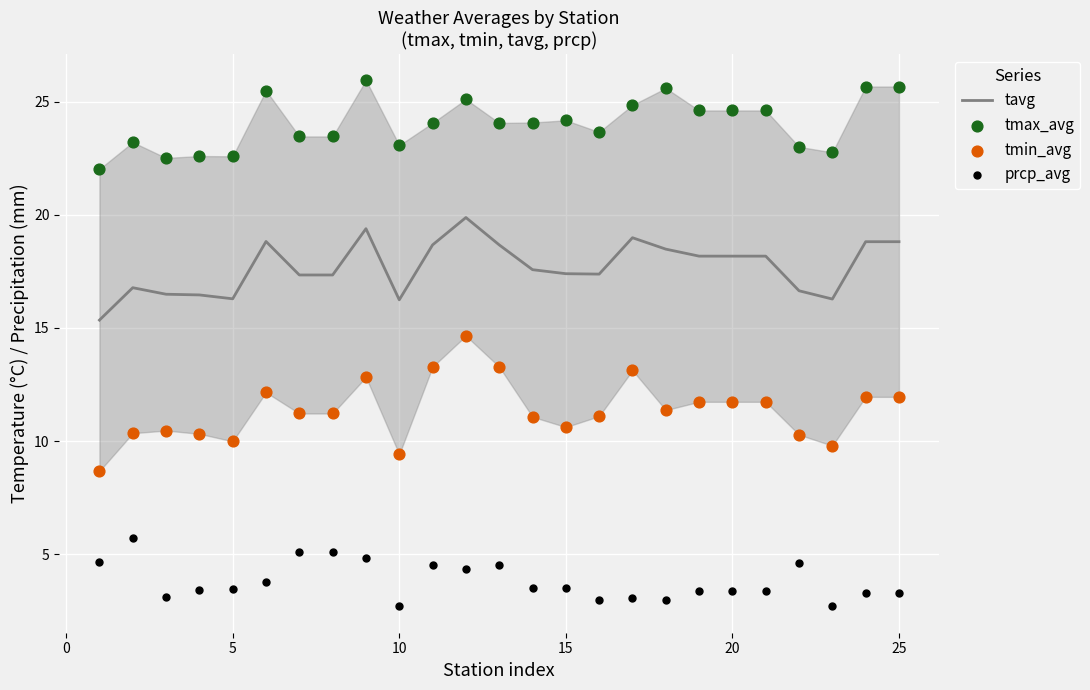

Which series has the largest total across all categories?

tmax_avg